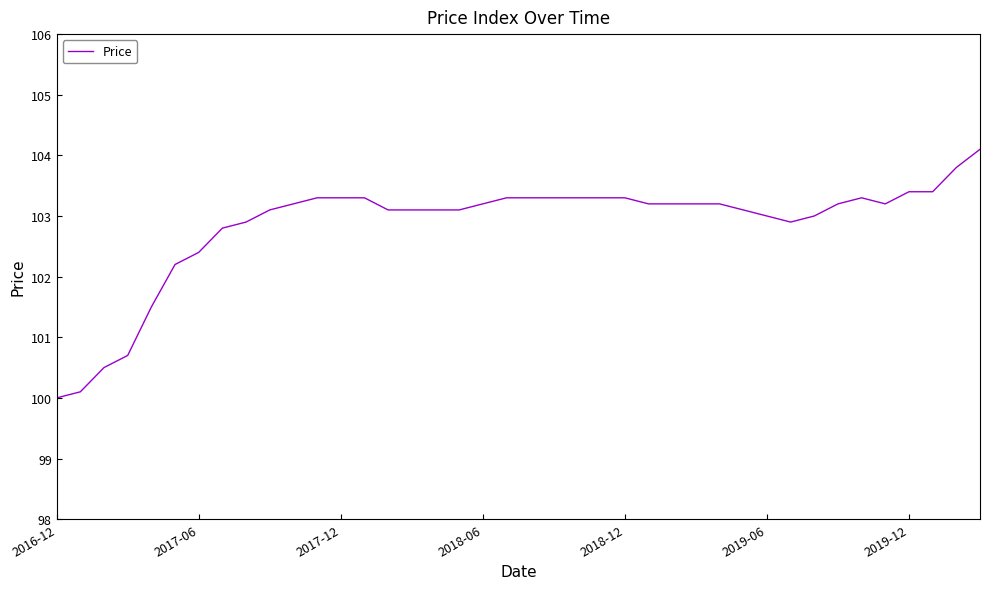

What is the smallest value displayed?

100.0